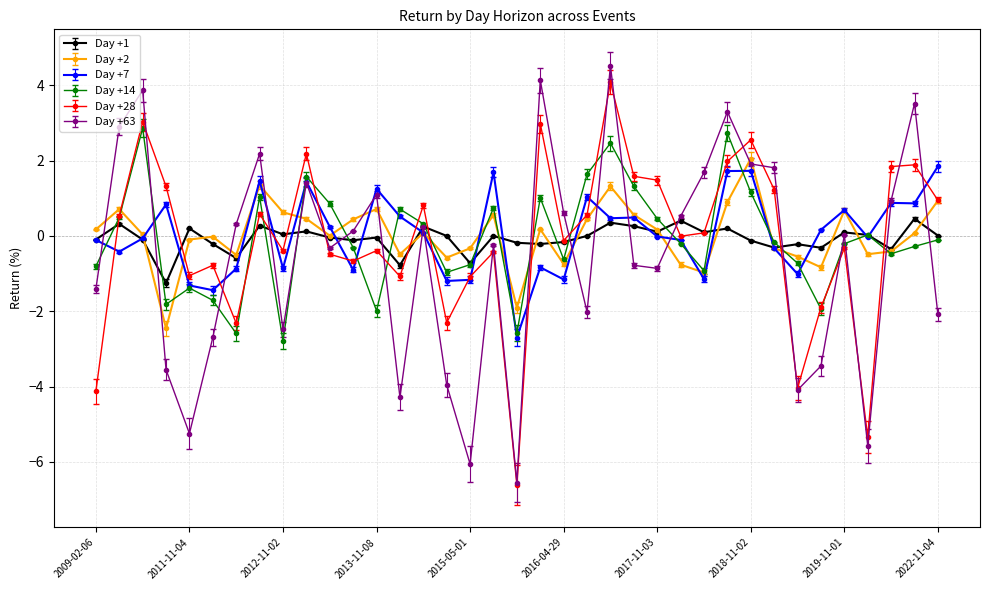

What is the value of the Day +2 point at the 2nd from the left?

0.7